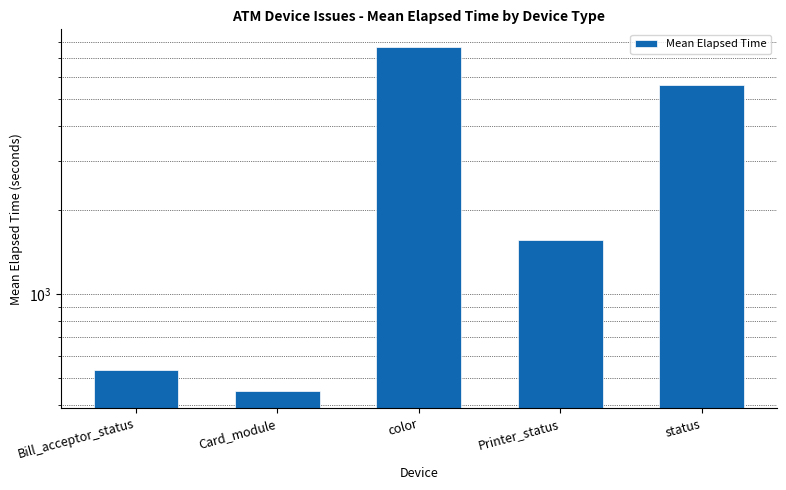

What is the value of the 4th bar from the left?

1559.5